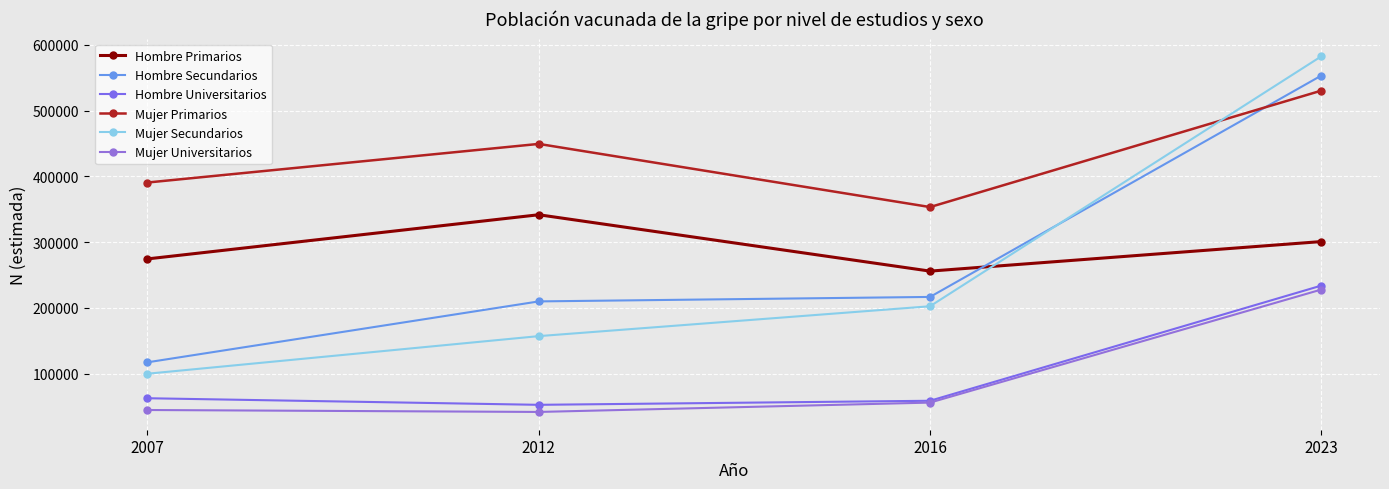

What is the difference between the highest and lowest values at 2023?

354503